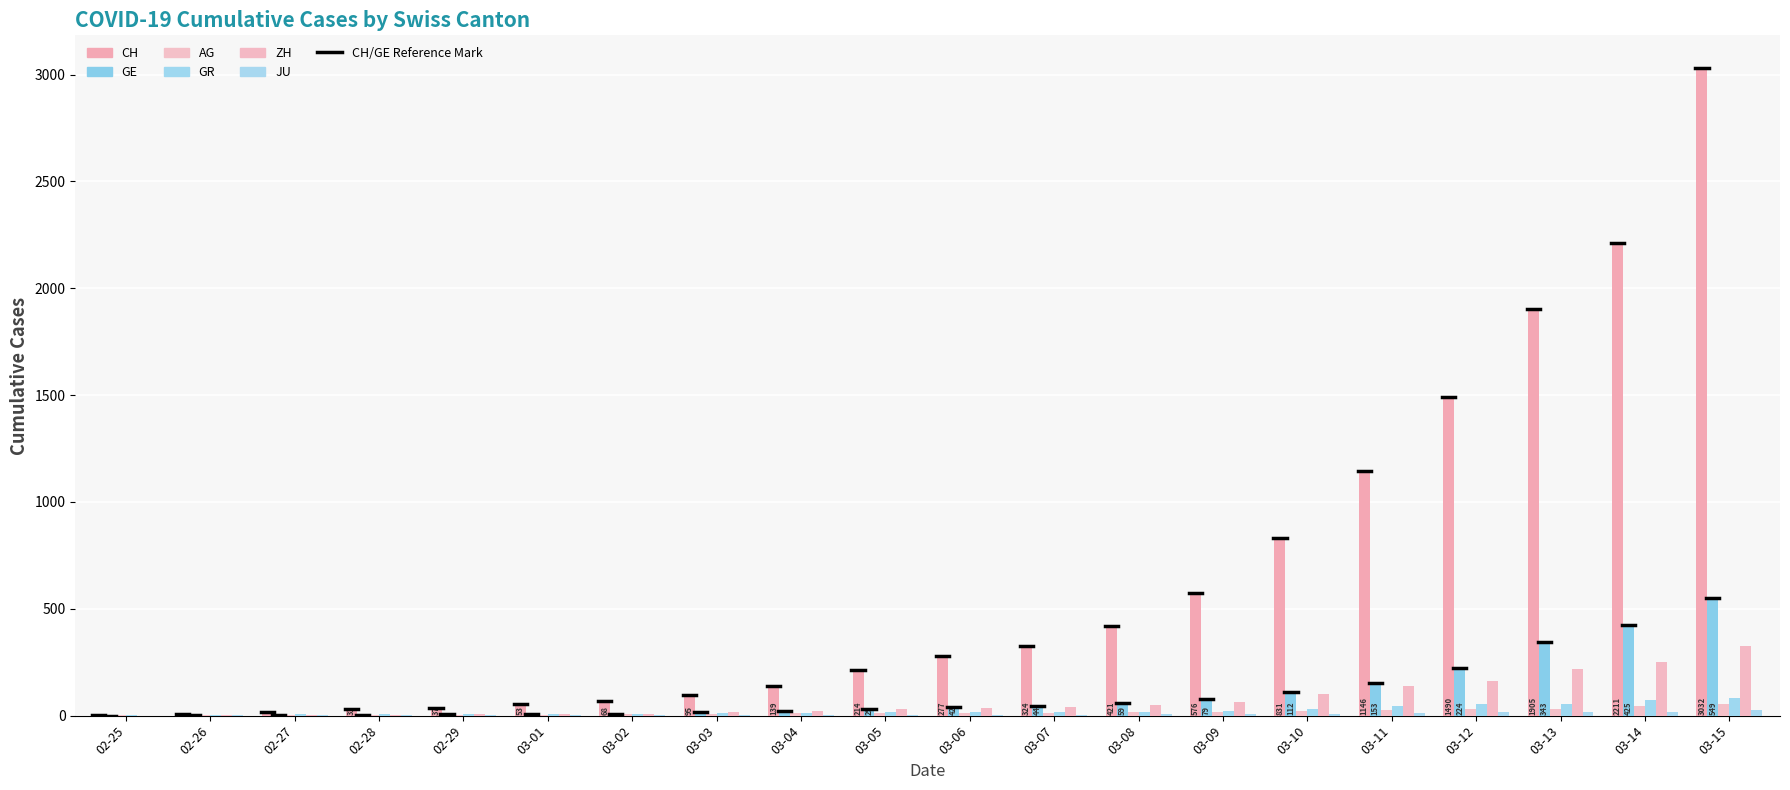

Which series has the largest total across all categories?

CH